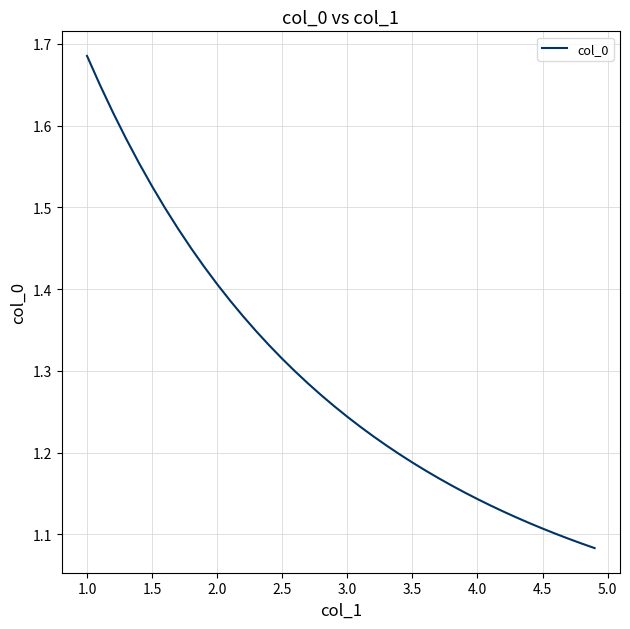

True or false: the data shows 0.8 at 3.5.

False